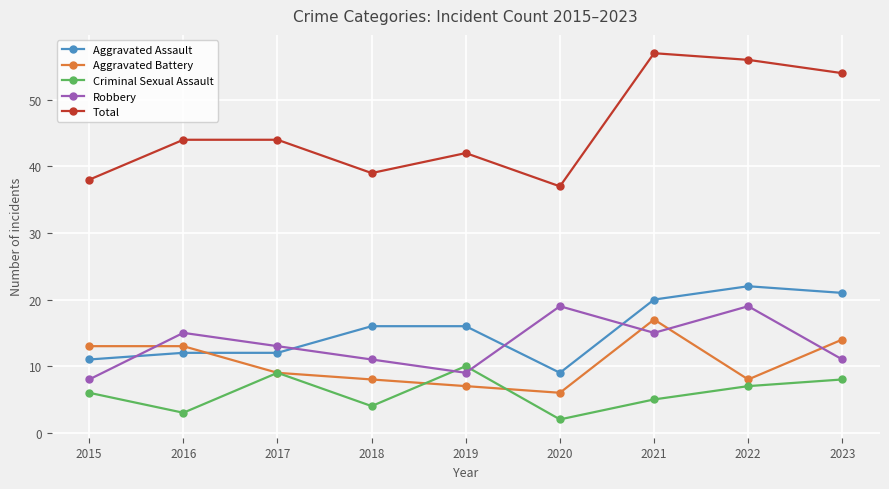

At which category does Criminal Sexual Assault reach its first local peak?

2017